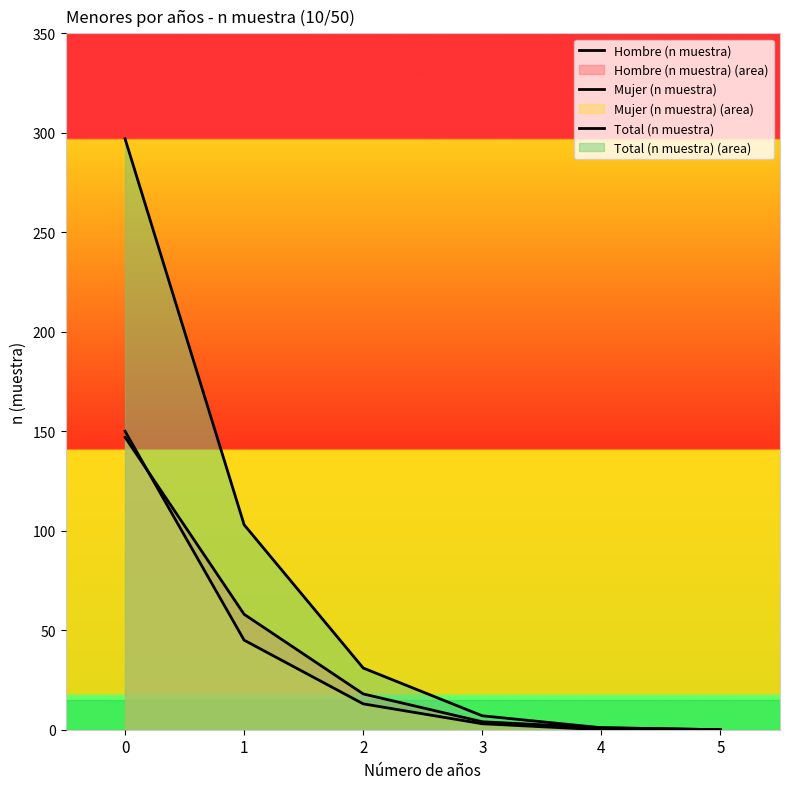

Is it true that Hombre (n muestra) equals 31 at 2?

False